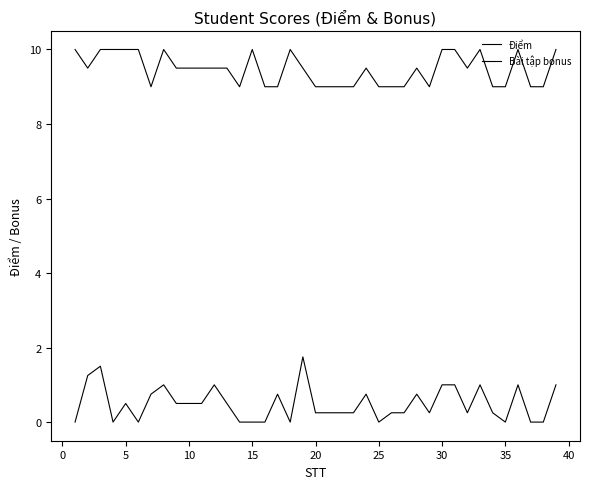

How many lines are shown in the chart?

2